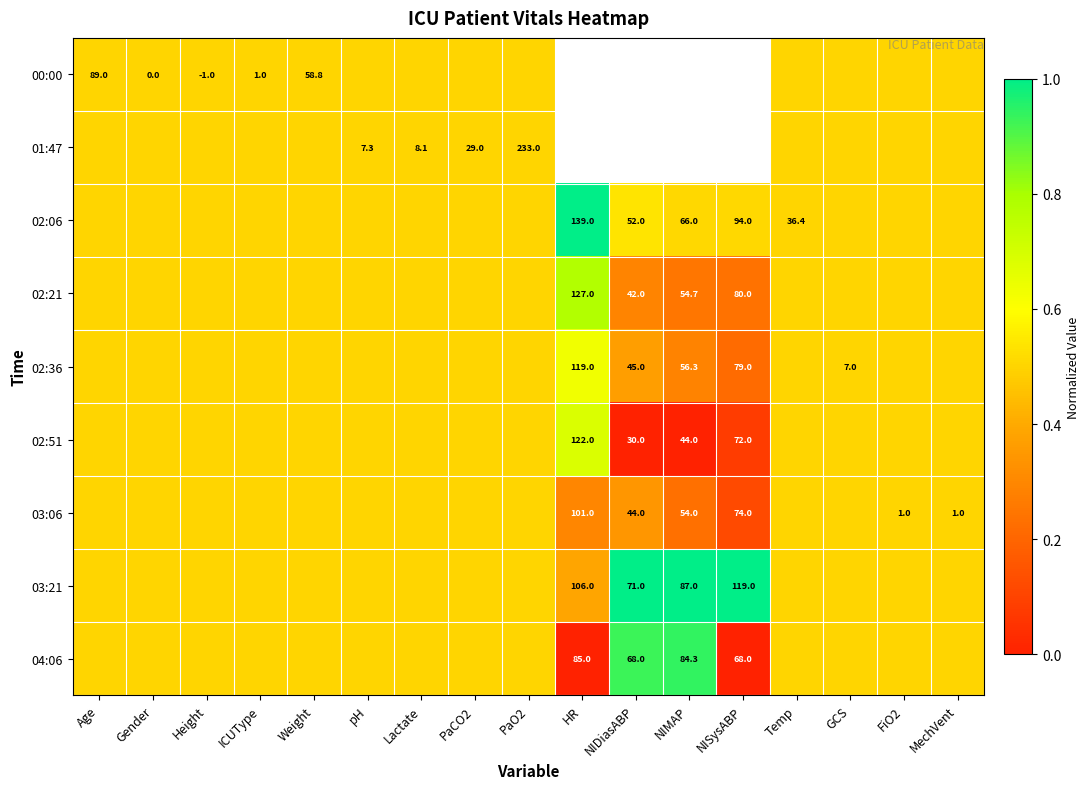

True or false: 02:21 has a value of 42.0 at NIDiasABP.

True